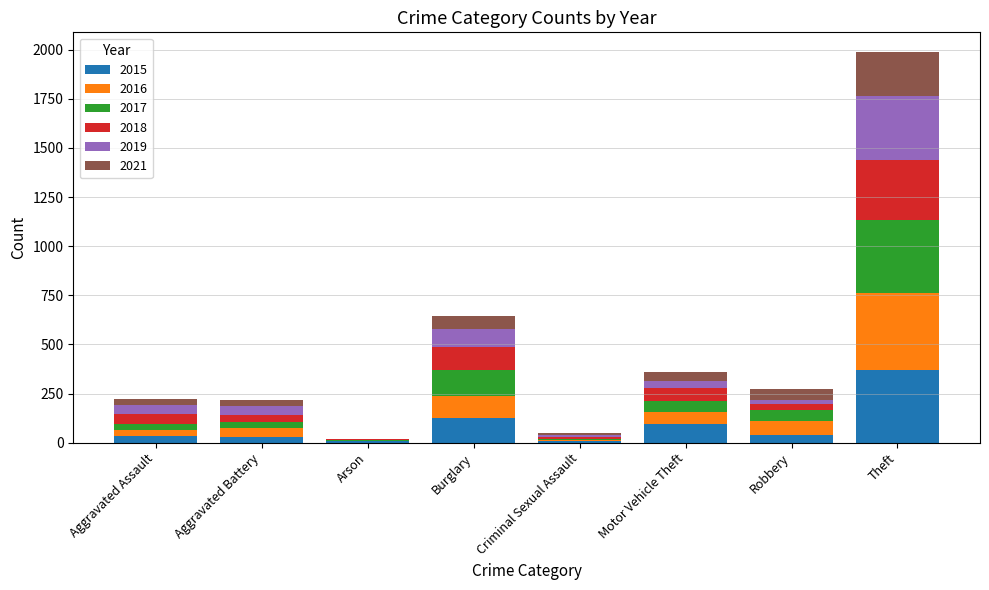

True or false: 2015 has a value of 123 at Burglary.

True